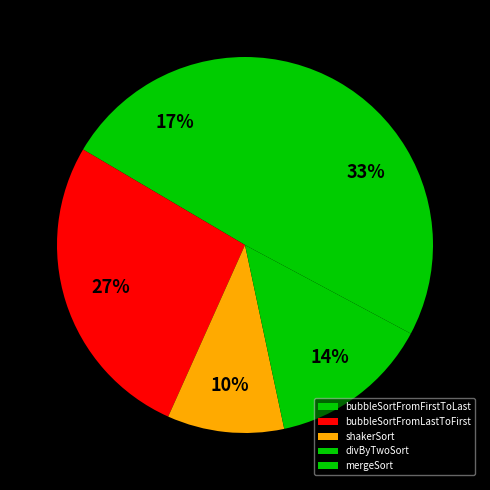

What is the ratio of the value at mergeSort to the value at bubbleSortFromLastToFirst?

1.2